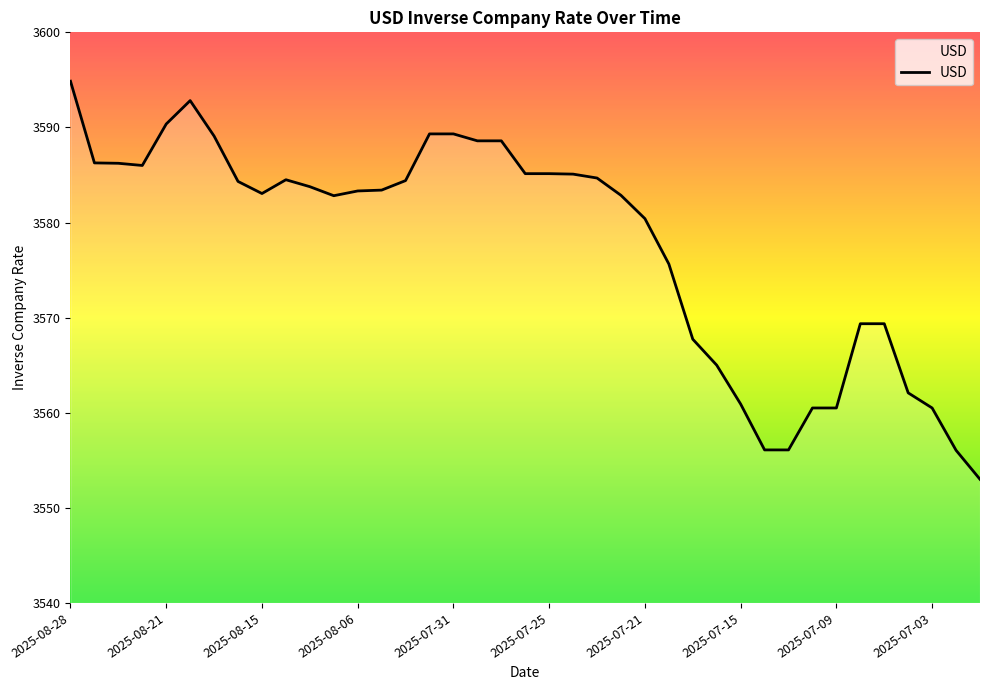

What is the difference between the maximum and minimum values?

41.9